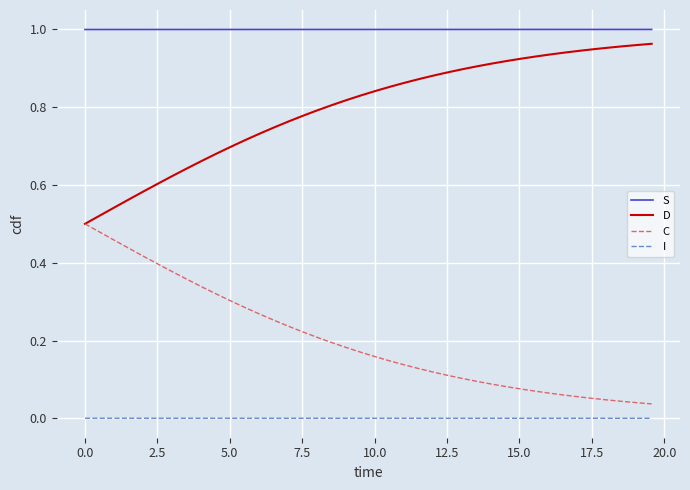

List the series in order of their overall mean, highest first.

S, D, C, I